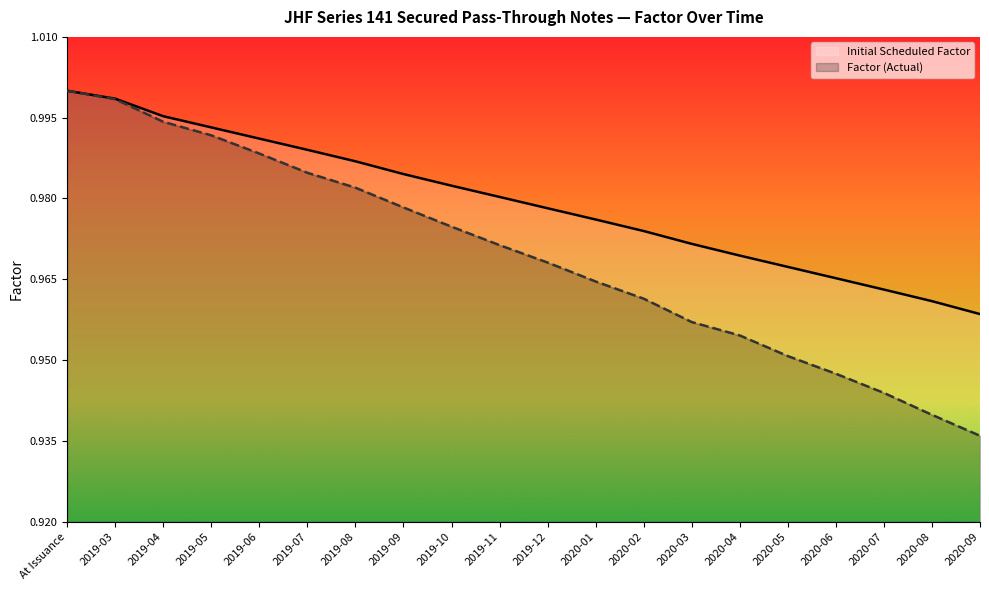

List the series in order of their overall mean, lowest first.

Factor (Actual), Initial Scheduled Factor